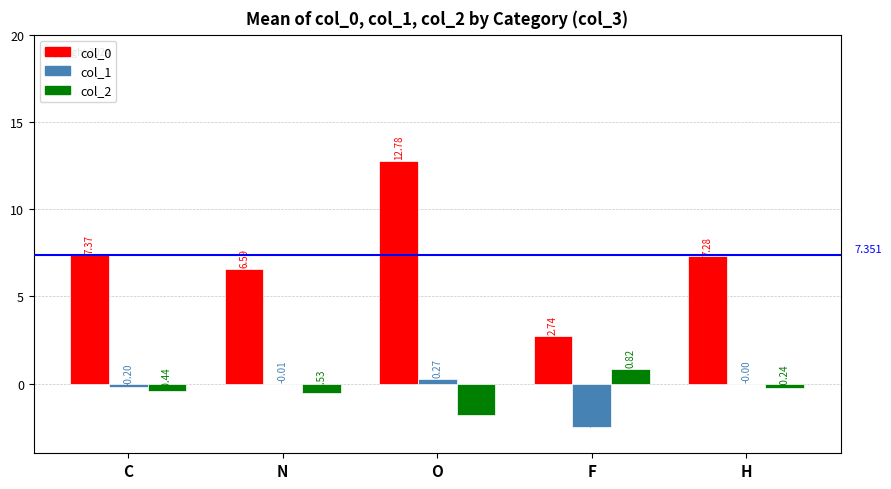

At which label does col_0 first exceed 7?

C